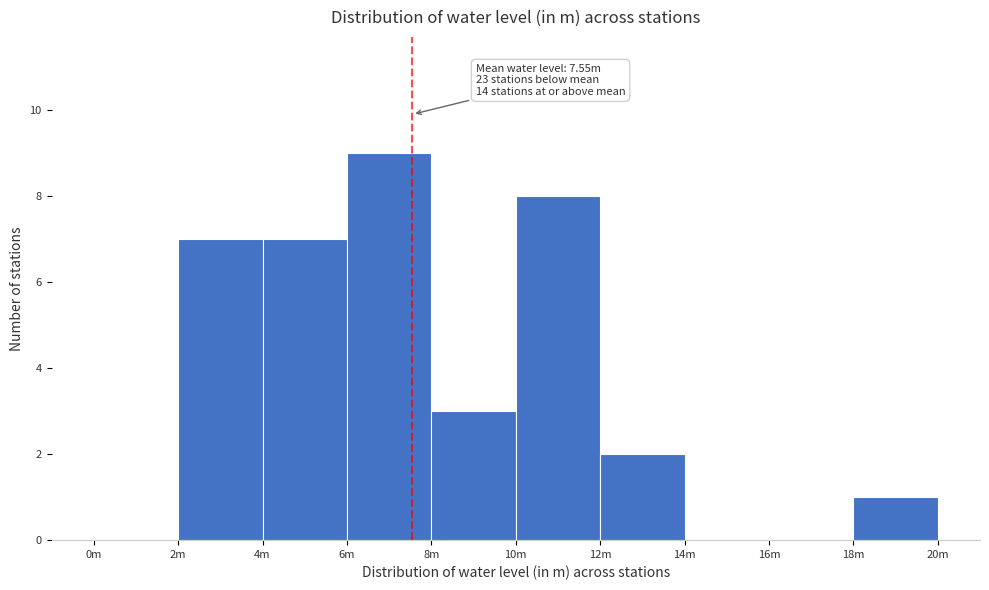

Reading left to right, what are all the values shown in this chart?

0m=0	2m=7	4m=7	6m=9	8m=3	10m=8	12m=2	14m=0	16m=0	18m=1